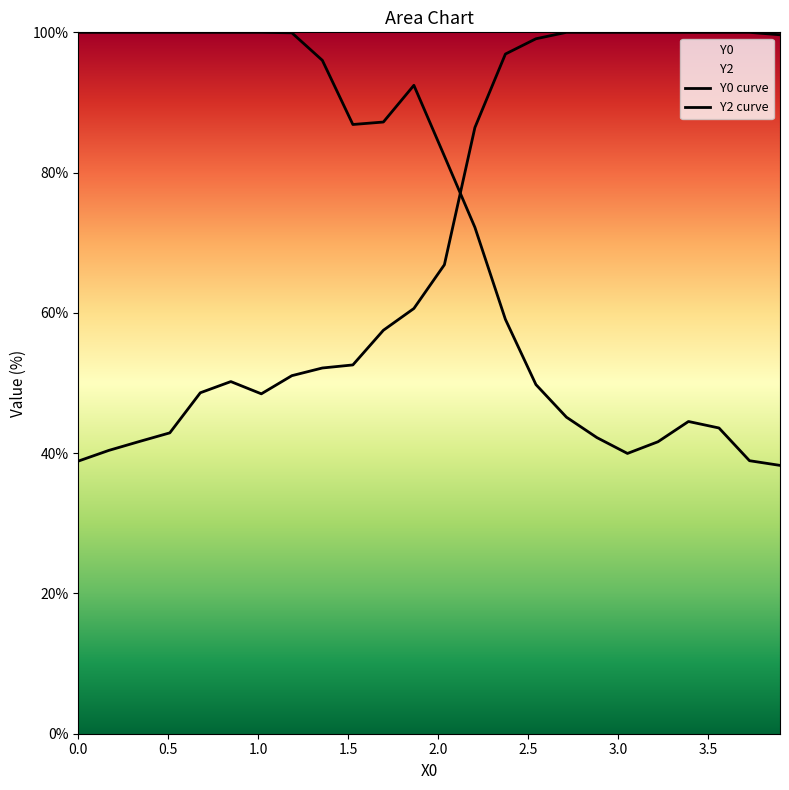

What is the minimum value shown in the chart?

38.3